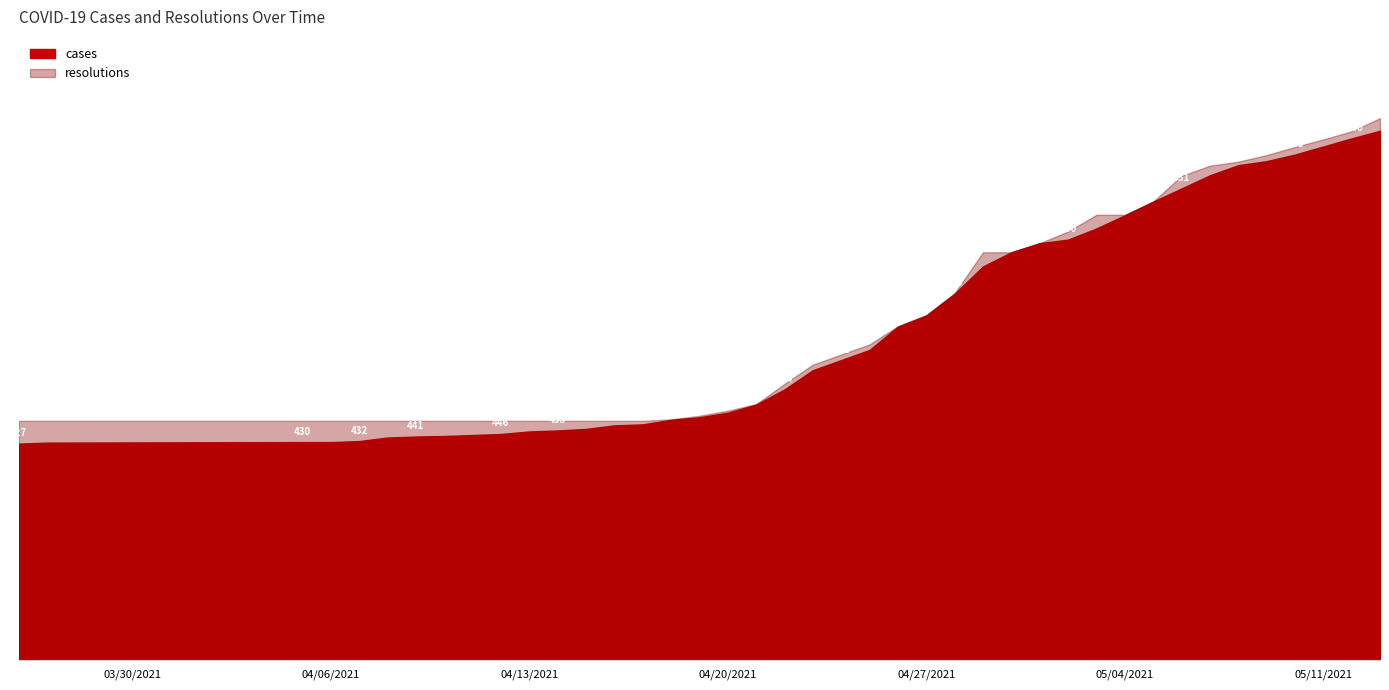

What is the maximum value for cases?

1045